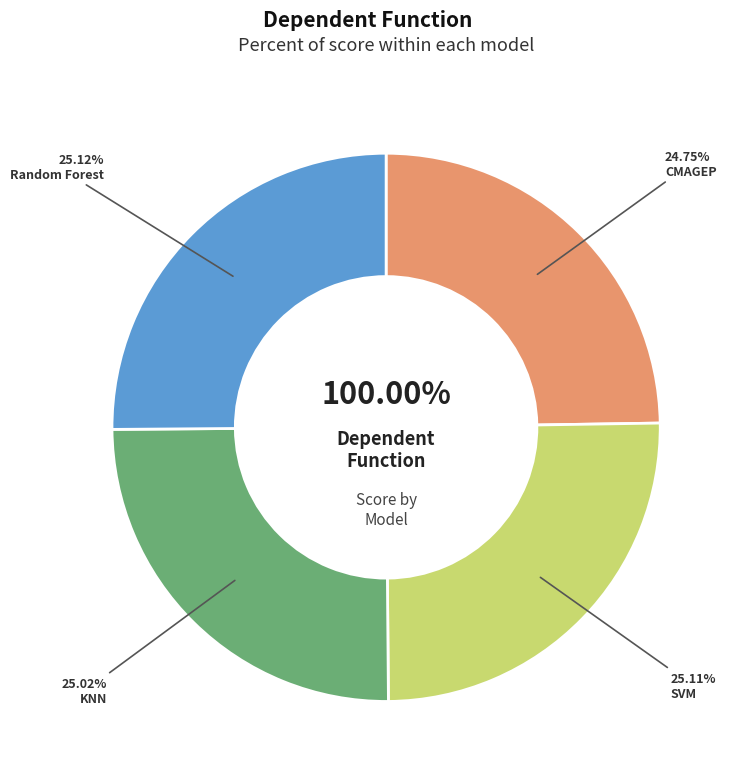

What portion of the pie excludes SVM?

74.9%